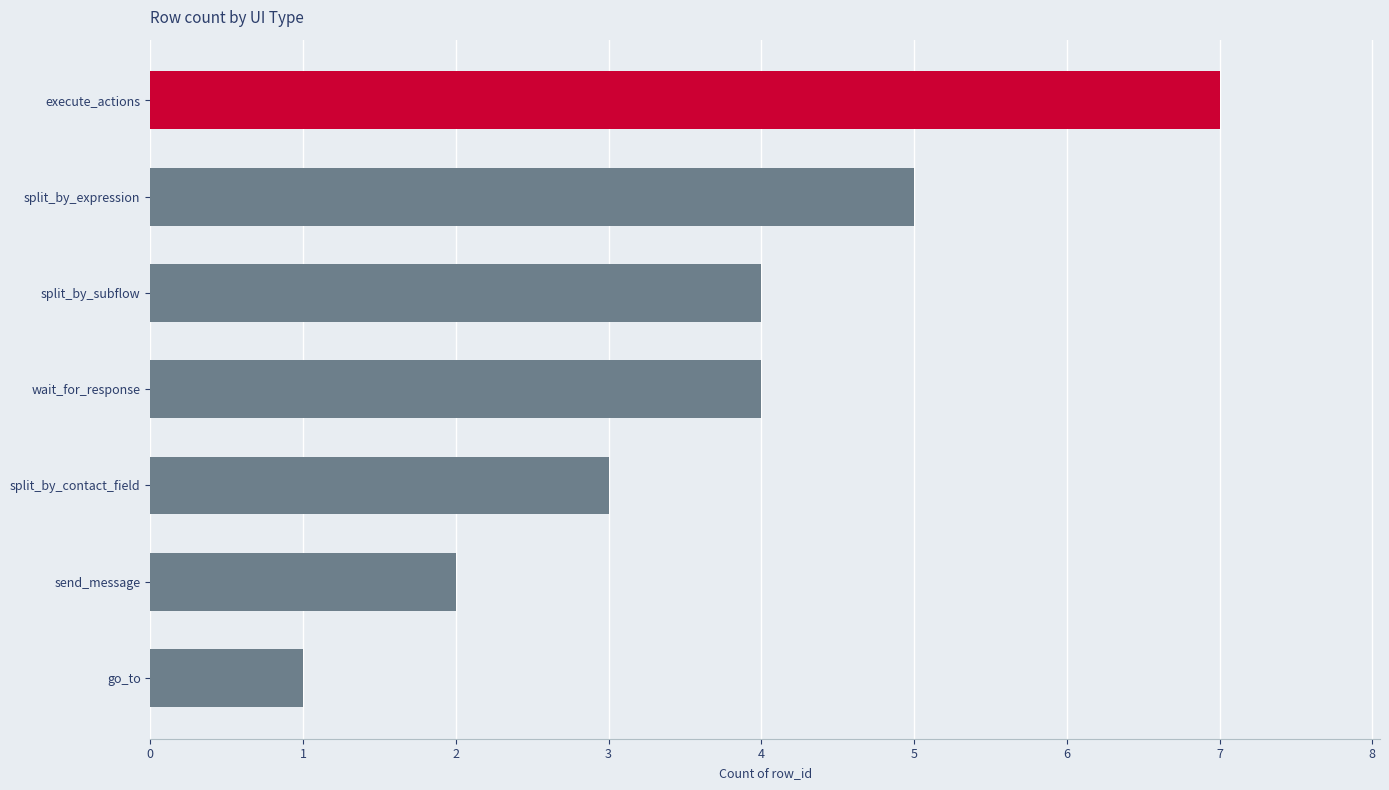

What is the ratio of the value at split_by_subflow to the value at wait_for_response?

1.0